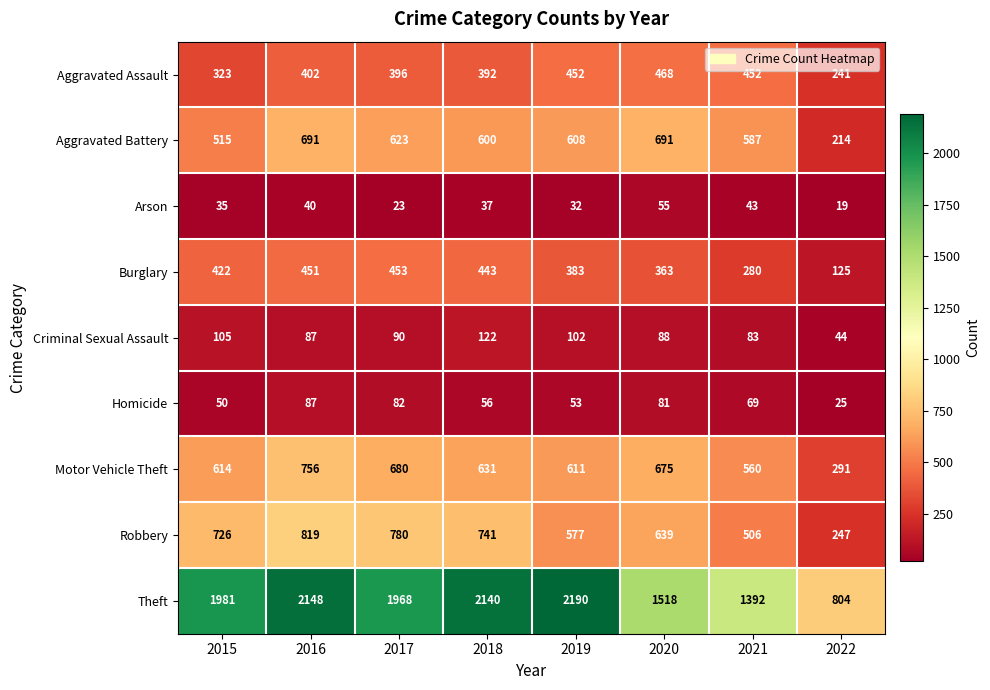

What is the difference between the maximum and minimum values in the Homicide series?

62